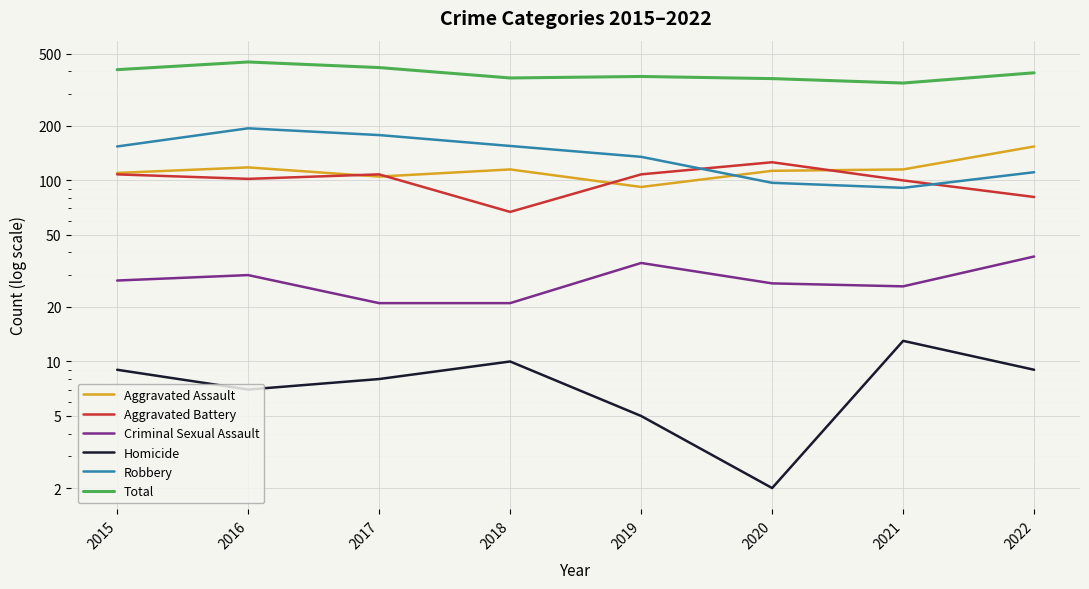

Reading left to right, extract all data points from this chart.

Aggravated Assault: 110	118	105	115	92	113	115	154
Aggravated Battery: 108	102	108	67	108	126	100	81
Criminal Sexual Assault: 28	30	21	21	35	27	26	38
Homicide: 9	7	8	10	5	2	13	9
Robbery: 154	194	178	155	135	97	91	111
Total: 409	451	420	368	375	365	345	393